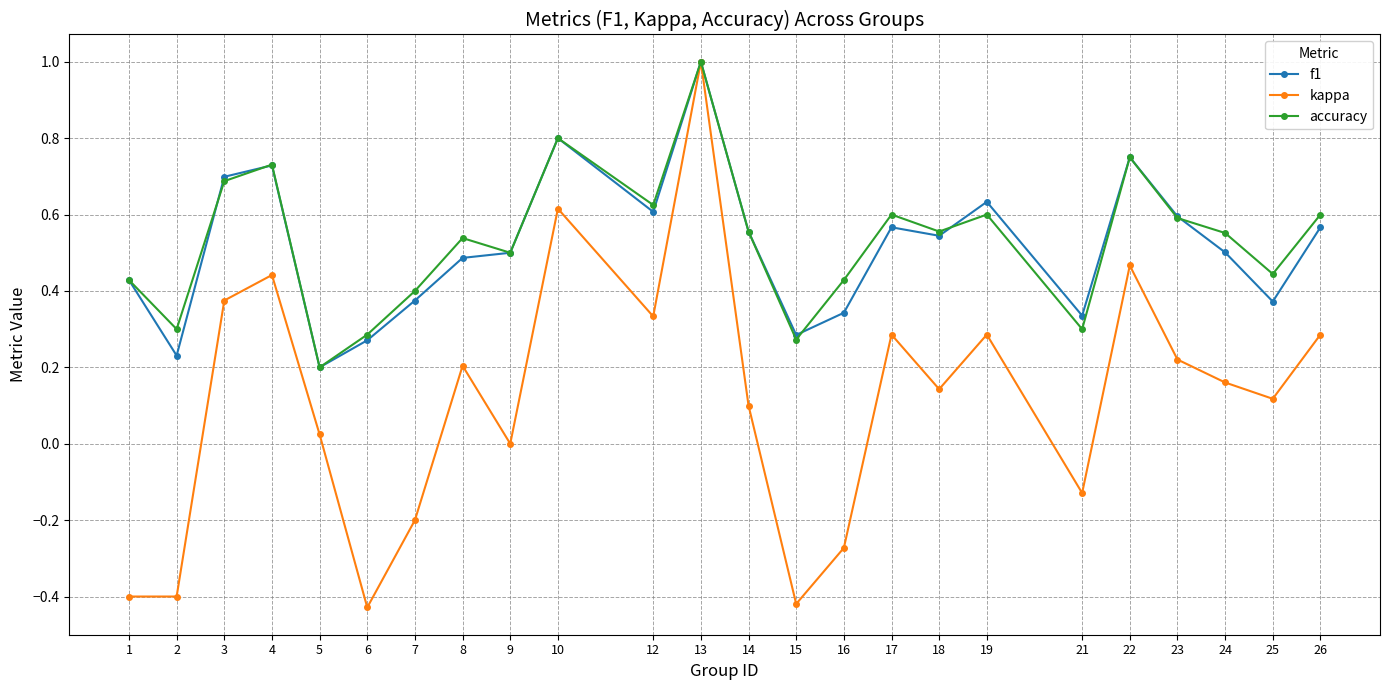

Which series changed the most between 10 and 22?

kappa